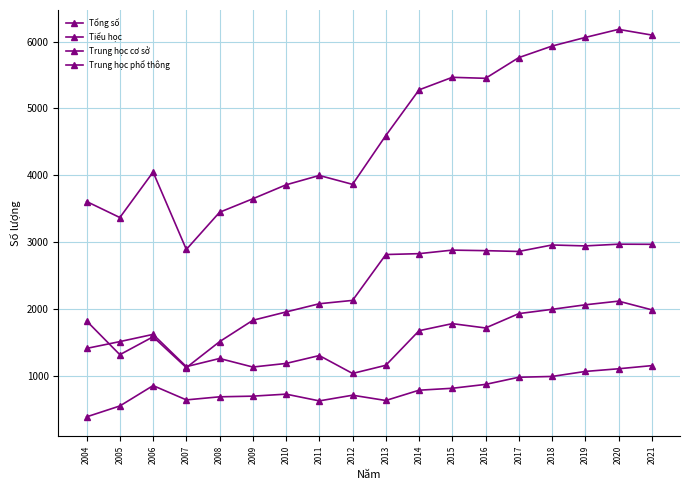

List the series in order of their overall mean, lowest first.

Trung học phổ thông, Trung học cơ sở, Tiểu học, Tổng số